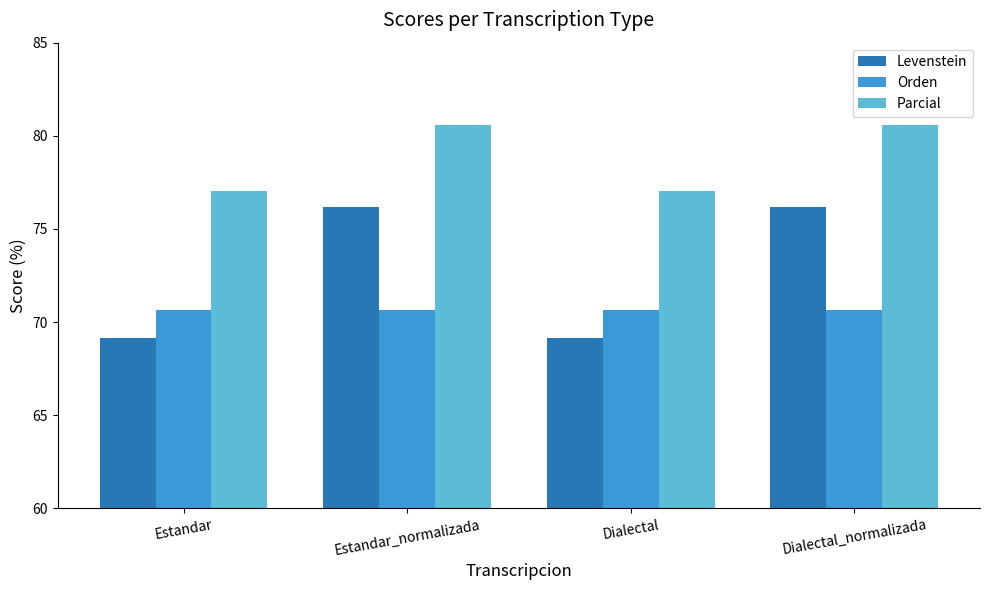

Reading left to right, list all the values displayed in this chart.

Levenstein: Estandar=69.1	Estandar_normalizada=76.2	Dialectal=69.1	Dialectal_normalizada=76.2
Orden: Estandar=70.7	Estandar_normalizada=70.7	Dialectal=70.7	Dialectal_normalizada=70.7
Parcial: Estandar=77.0	Estandar_normalizada=80.6	Dialectal=77.0	Dialectal_normalizada=80.6